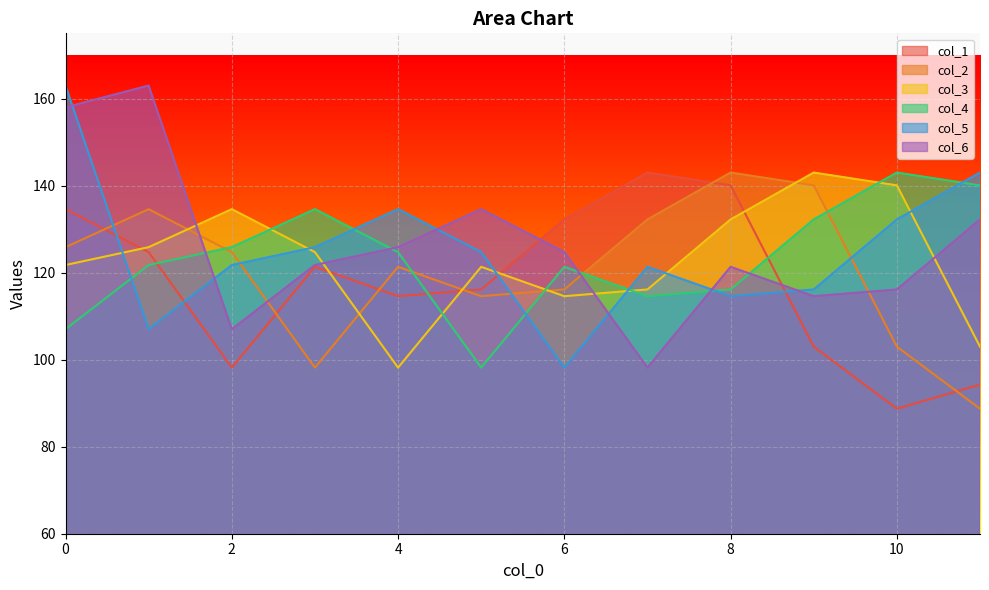

What is the difference between the maximum and minimum values in the col_6 series?

64.8